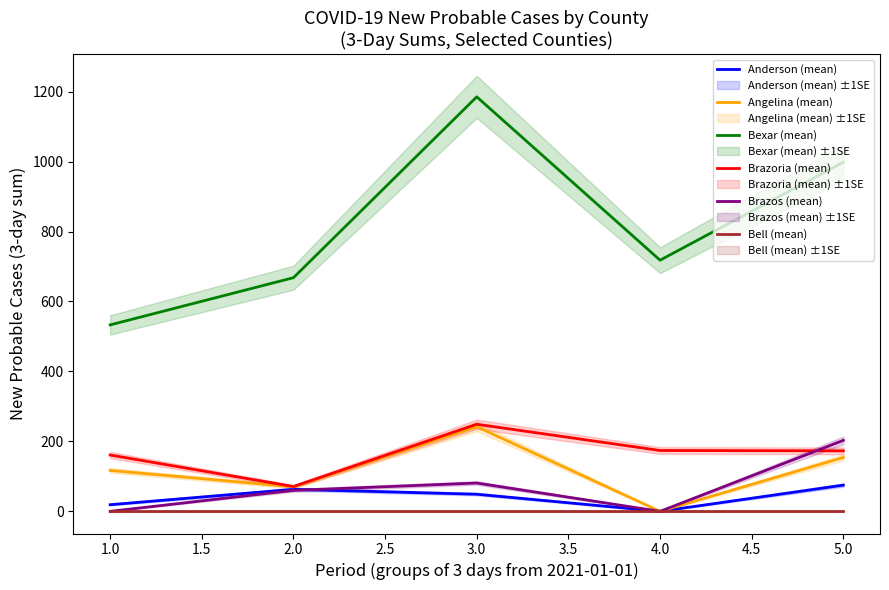

True or false: Angelina (mean) and Bexar (mean) cross at least once.

False